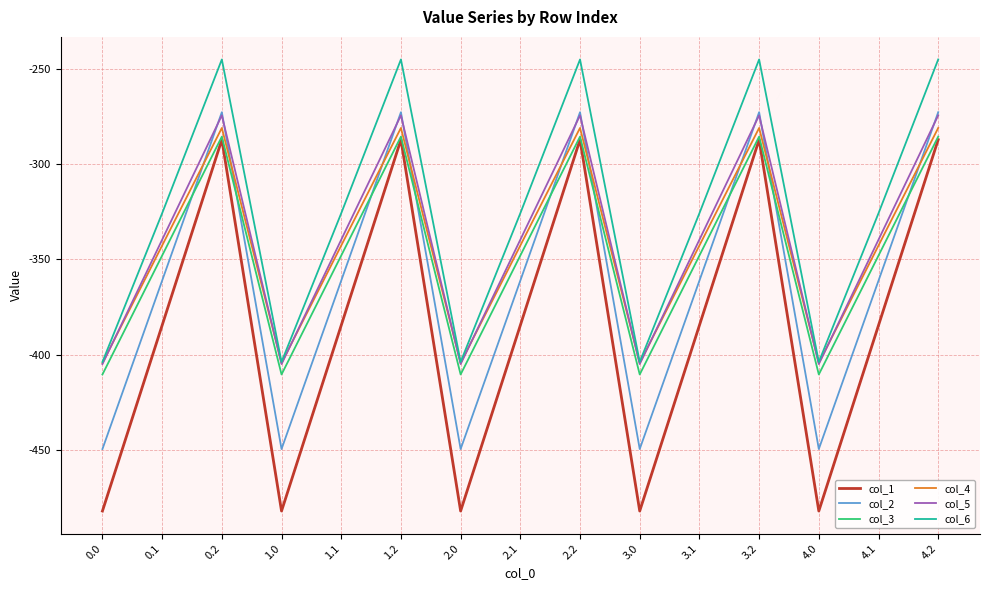

Is the value of col_4 at 1.0 greater than the value of col_6 at 4.1?

No